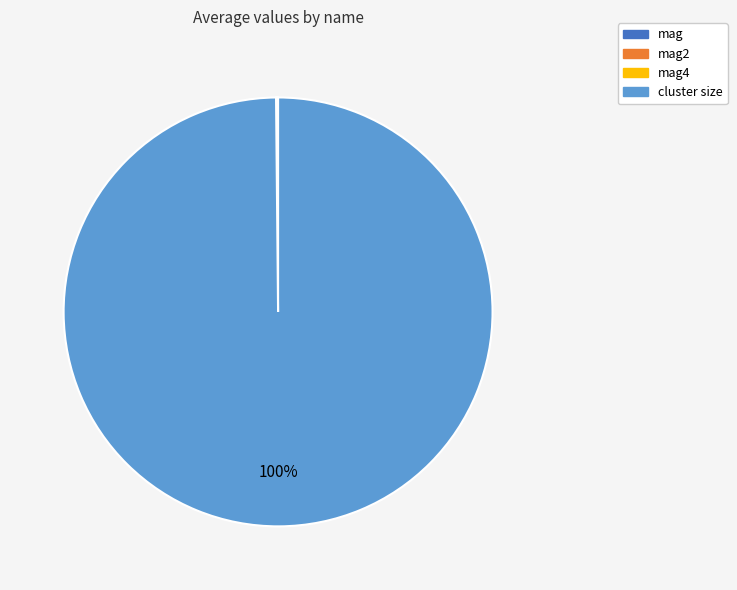

The cluster size slice represents 100% of the pie. True or false?

True